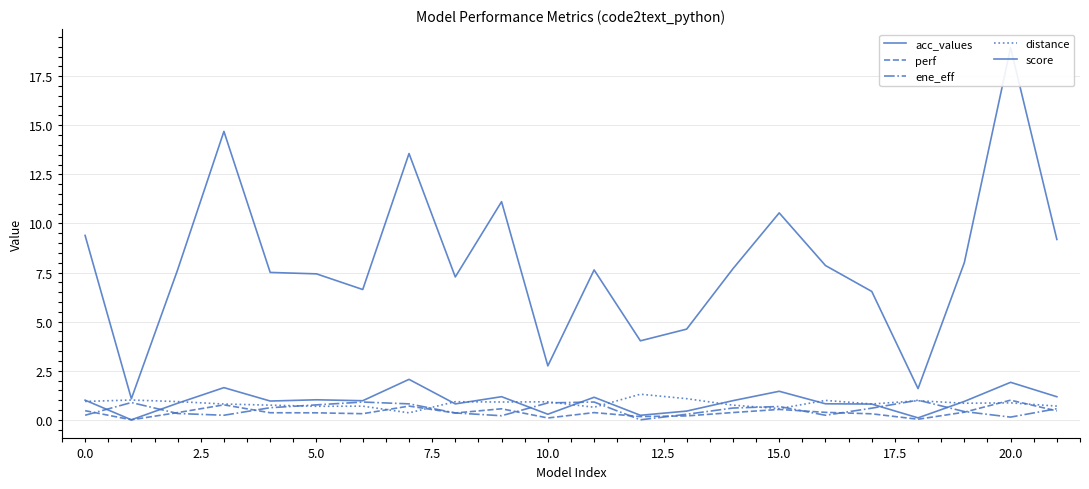

At which category is the sum across all series the highest?

20